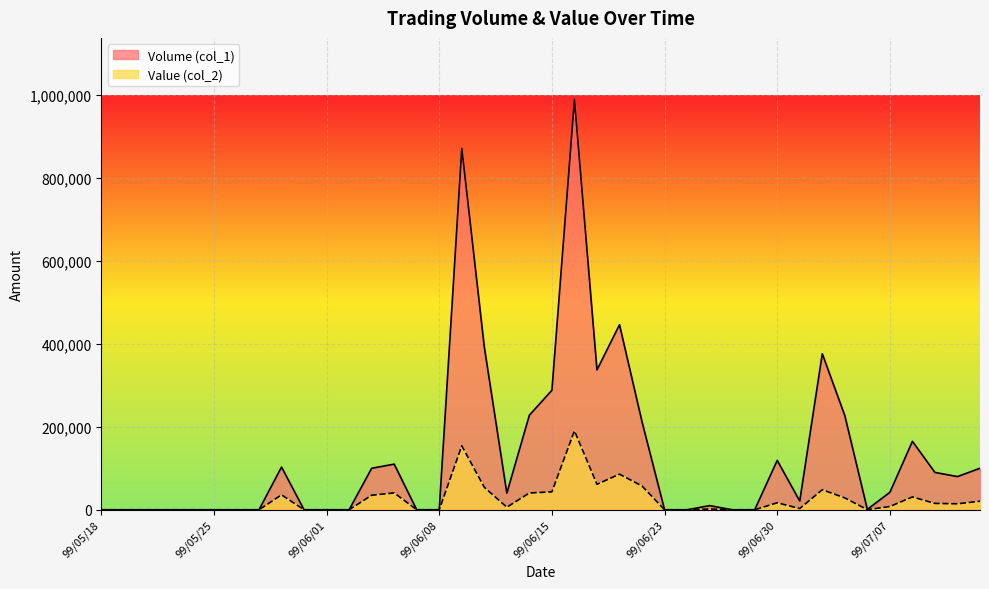

Reading right to left, list all the values displayed in this chart.

Volume (col_1): 99/07/13=100000	99/07/12=80000	99/07/09=90000	99/07/08=165000	99/07/07=42000	99/07/06=1000	99/07/05=227000	99/07/02=376000	99/07/01=21000	99/06/30=119000	99/06/29=0	99/06/28=0	99/06/25=10000	99/06/24=0	99/06/23=0	99/06/22=212000	99/06/21=446000	99/06/18=337000	99/06/17=989000	99/06/15=288000	99/06/14=228000	99/06/11=40000	99/06/10=392000	99/06/09=871000	99/06/08=0	99/06/07=0	99/06/04=110000	99/06/03=100000	99/06/02=0	99/06/01=0	99/05/31=0	99/05/28=103000	99/05/27=0	99/05/26=0	99/05/25=0	99/05/24=0	99/05/21=0	99/05/20=0	99/05/19=0	99/05/18=0
Value (col_2): 99/07/13=20700	99/07/12=14400	99/07/09=15300	99/07/08=30950	99/07/07=7830	99/07/06=190	99/07/05=28620	99/07/02=48280	99/07/01=2940	99/06/30=16860	99/06/29=0	99/06/28=0	99/06/25=1800	99/06/24=0	99/06/23=0	99/06/22=57270	99/06/21=85840	99/06/18=61450	99/06/17=190290	99/06/15=43200	99/06/14=40450	99/06/11=6100	99/06/10=54160	99/06/09=154220	99/06/08=0	99/06/07=0	99/06/04=40700	99/06/03=35000	99/06/02=0	99/06/01=0	99/05/31=0	99/05/28=36050	99/05/27=0	99/05/26=0	99/05/25=0	99/05/24=0	99/05/21=0	99/05/20=0	99/05/19=0	99/05/18=0